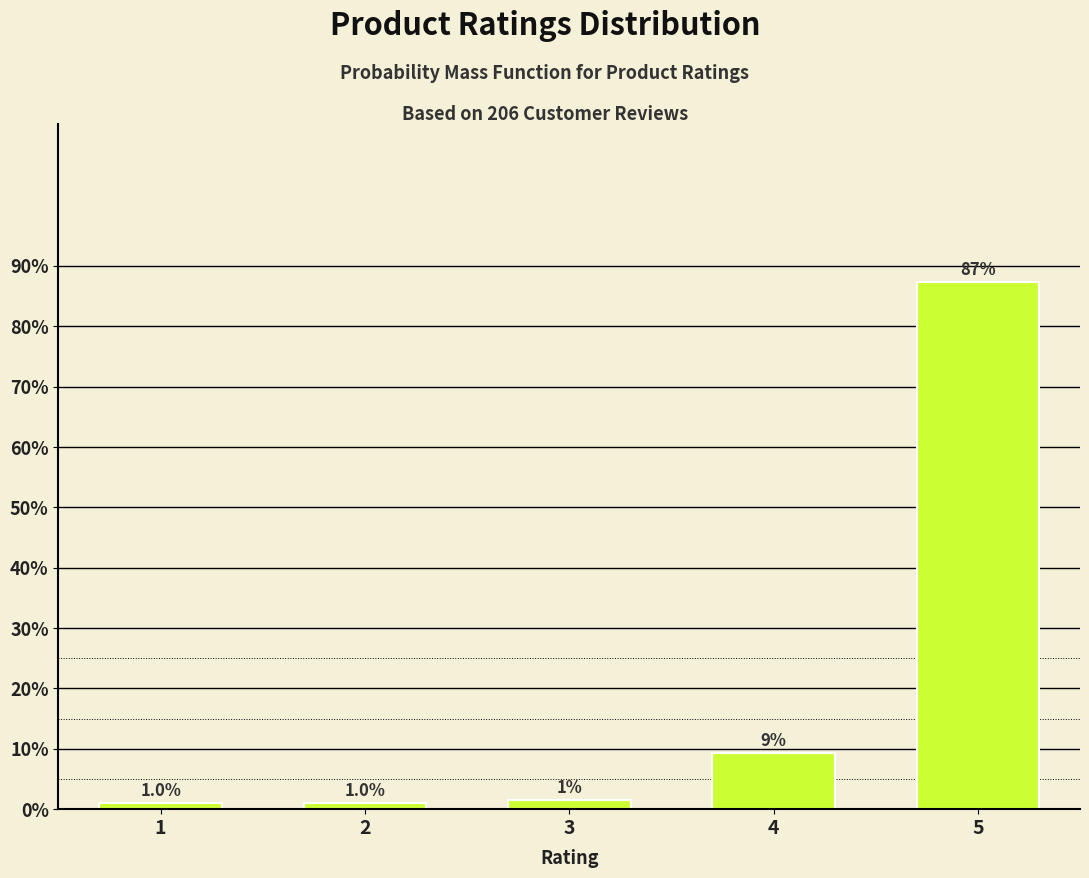

What is the value of the 5th bar from the left?

87.3